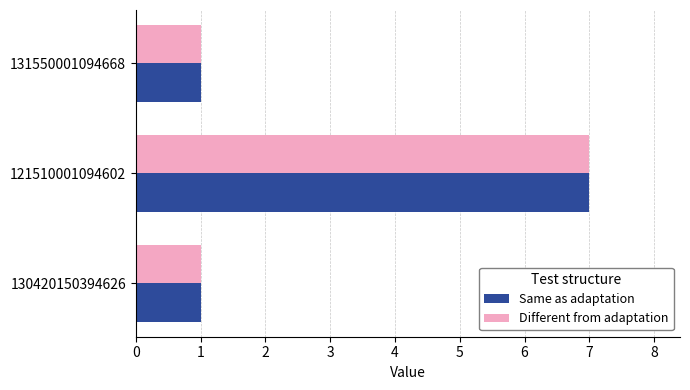

How many categories are shown in the chart?

3